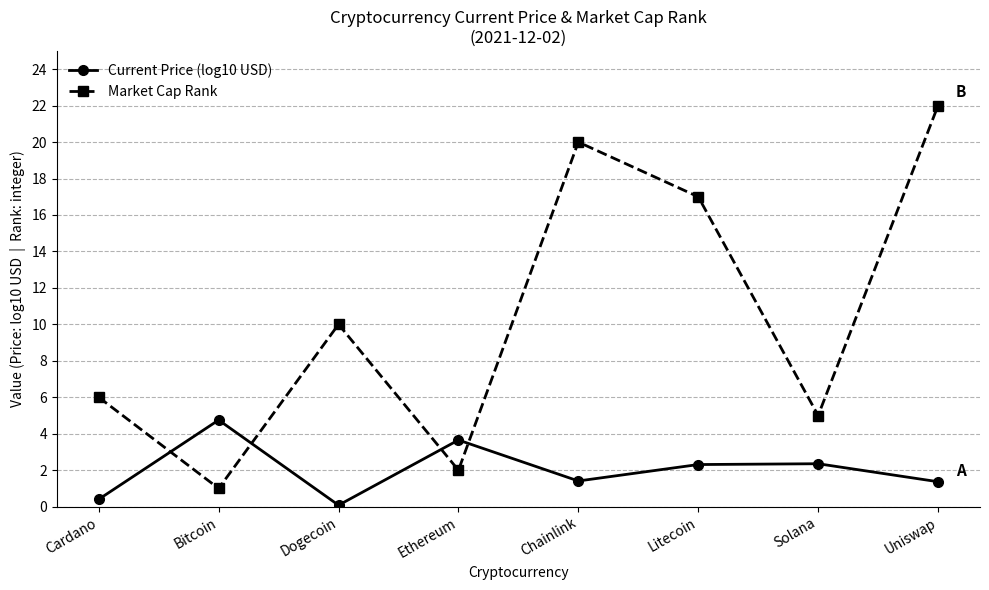

What value does the Market Cap Rank series have at Dogecoin?

10.0